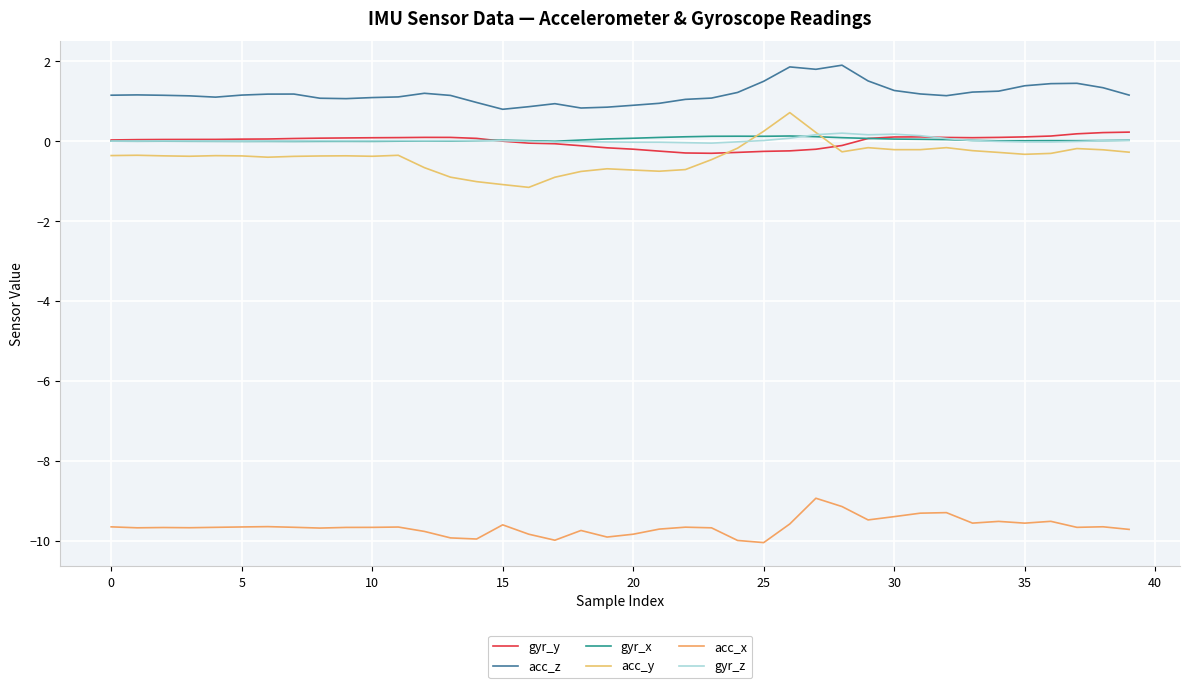

What is the greatest value displayed?

1.9